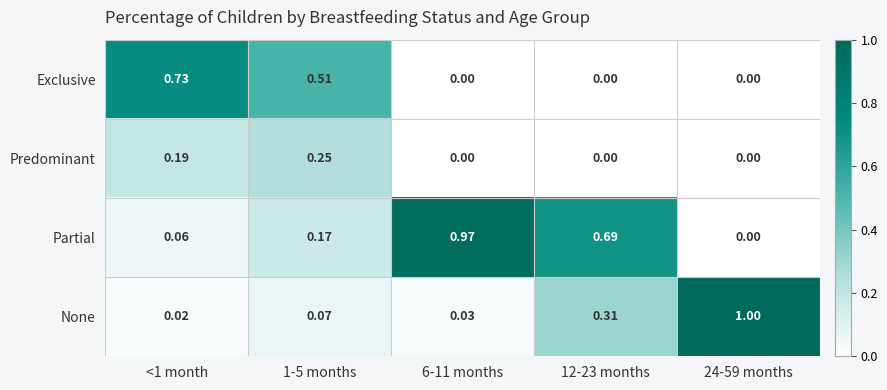

Which series has the largest range (max minus min)?

None